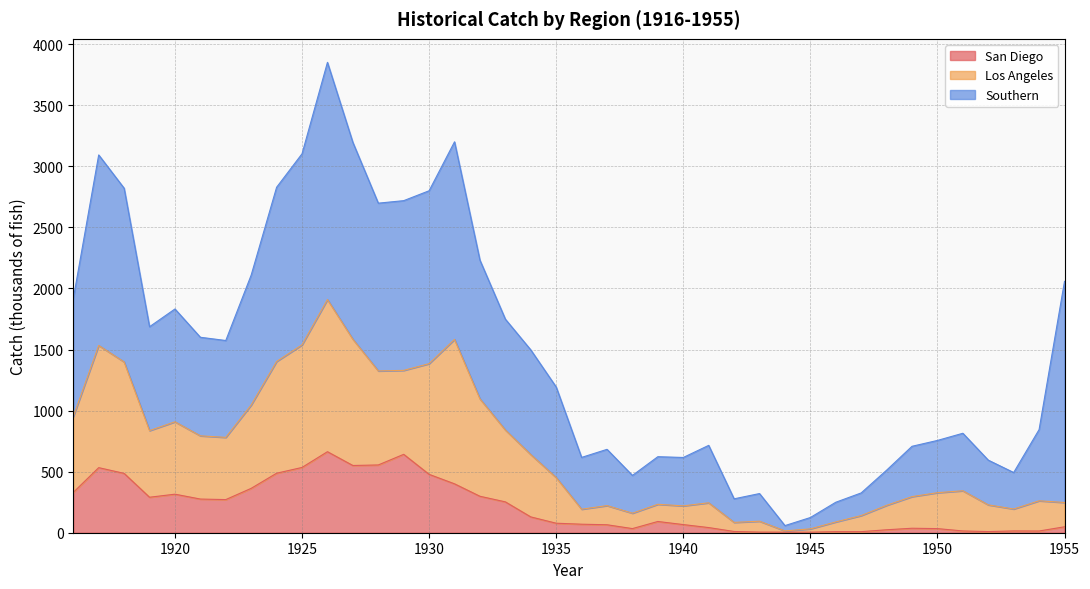

True or false: Los Angeles and San Diego intersect in this chart.

False